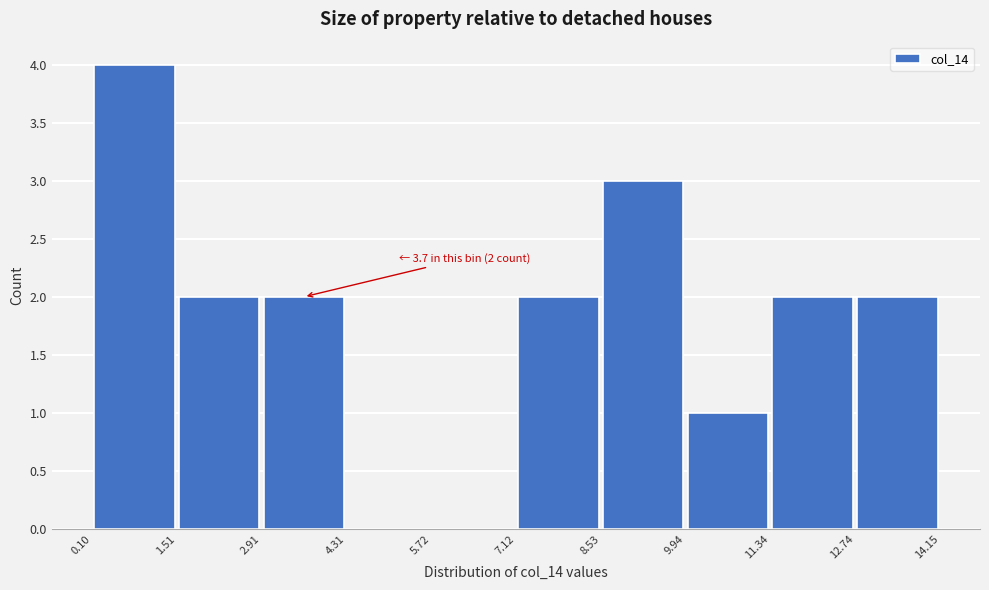

Which range on the x-axis has the tallest bar?

0.10 to 1.51